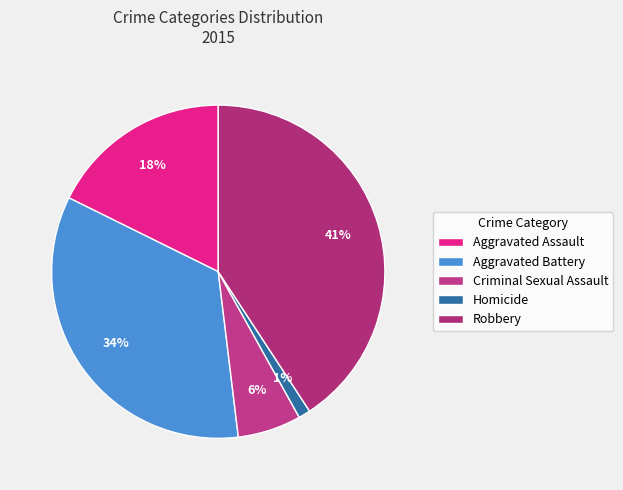

Count the number of slices in the pie.

5